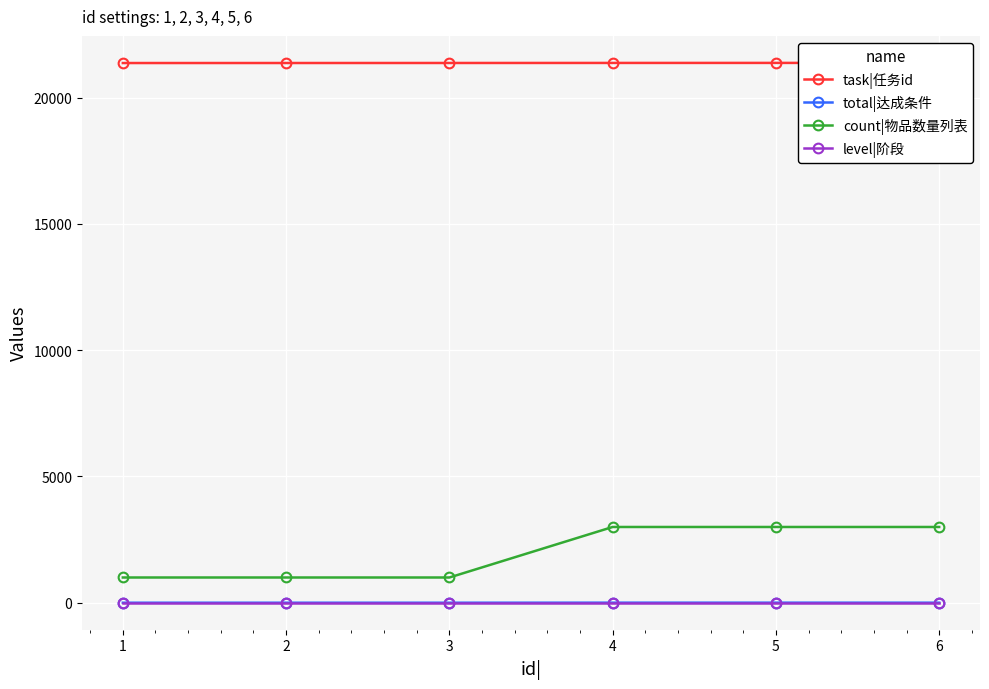

Which series has the widest spread of values?

count|物品数量列表